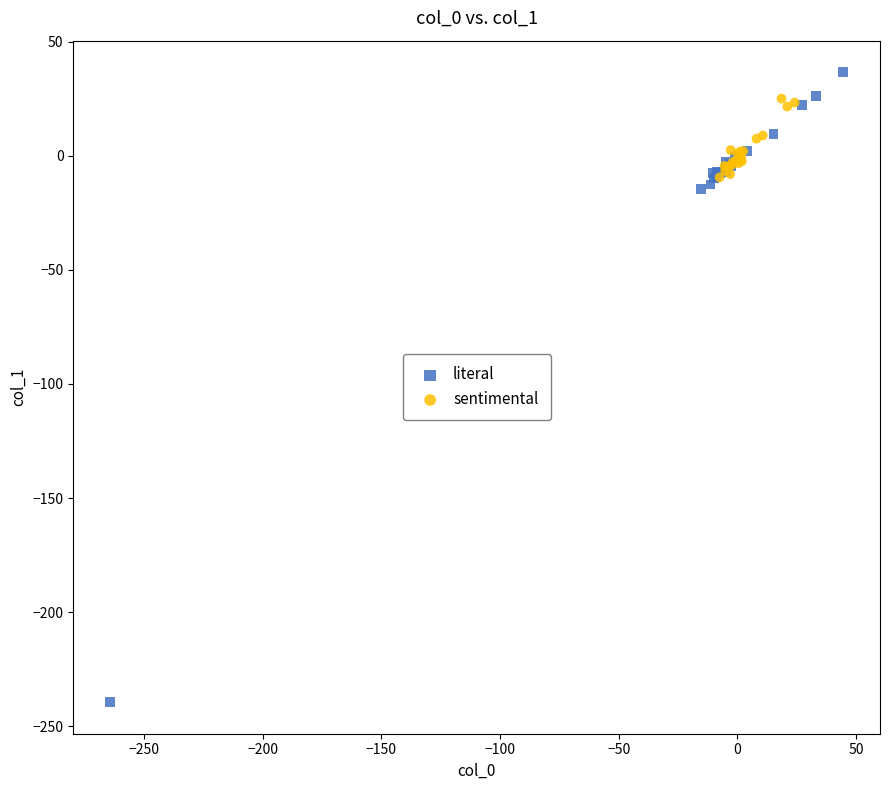

Which series reaches the minimum Y coordinate?

literal